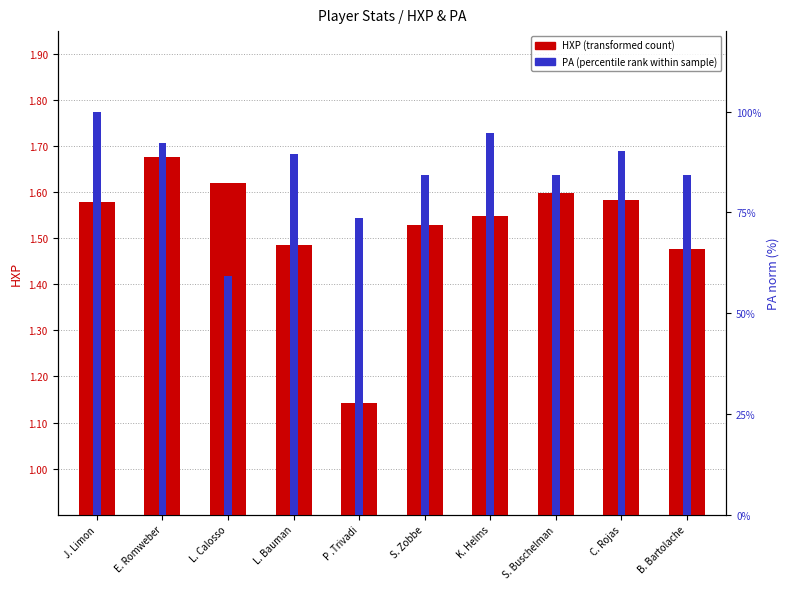

What is the sum of all HXP (transformed count) values?

15.2